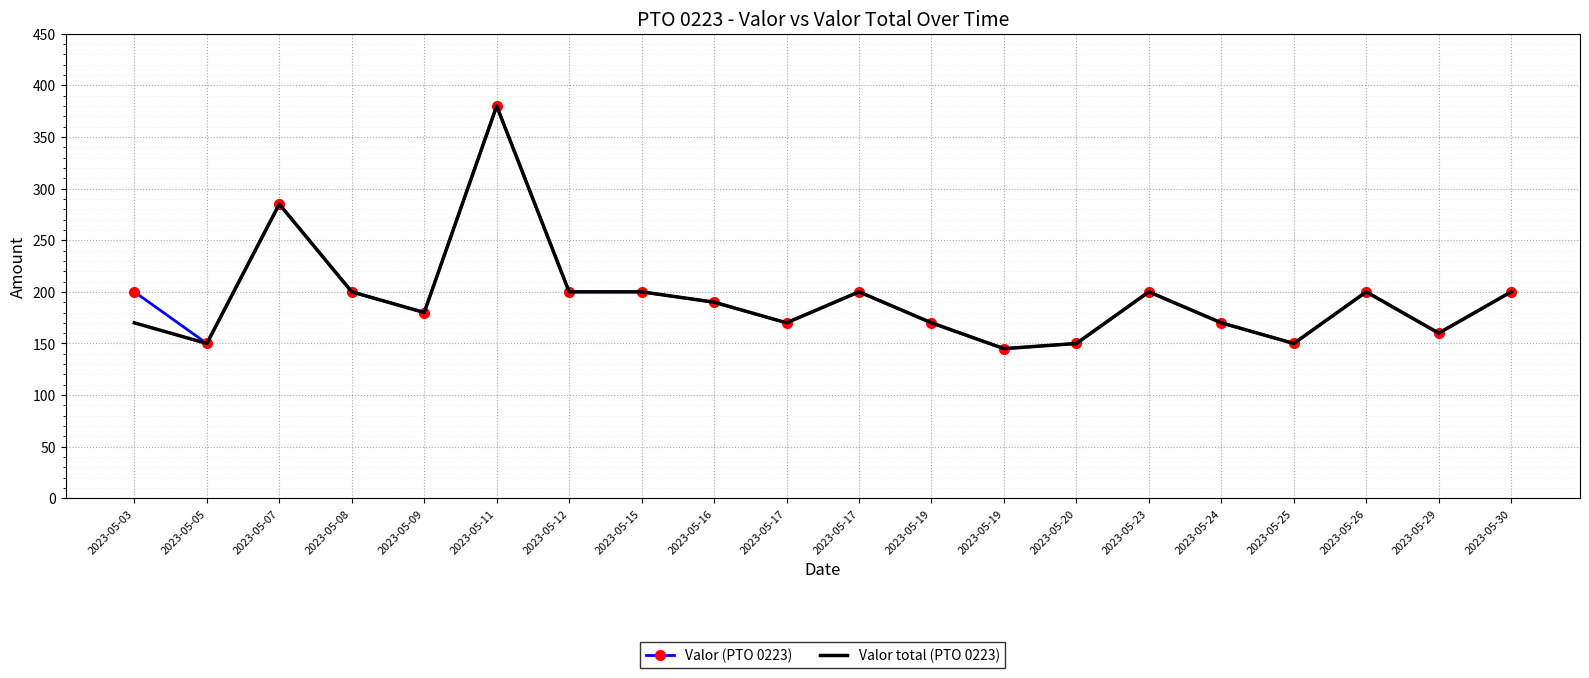

What is the value of the Valor (PTO 0223) point at the 18th from the left?

200